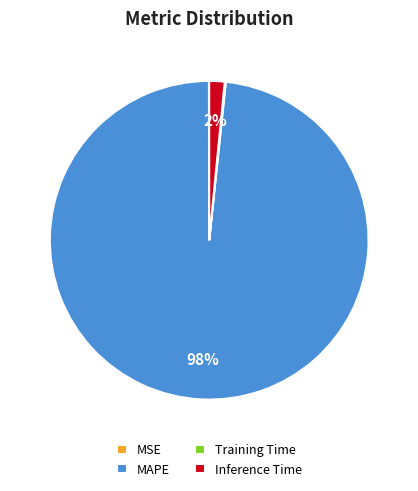

To the nearest percent, what is the average slice percentage?

25%